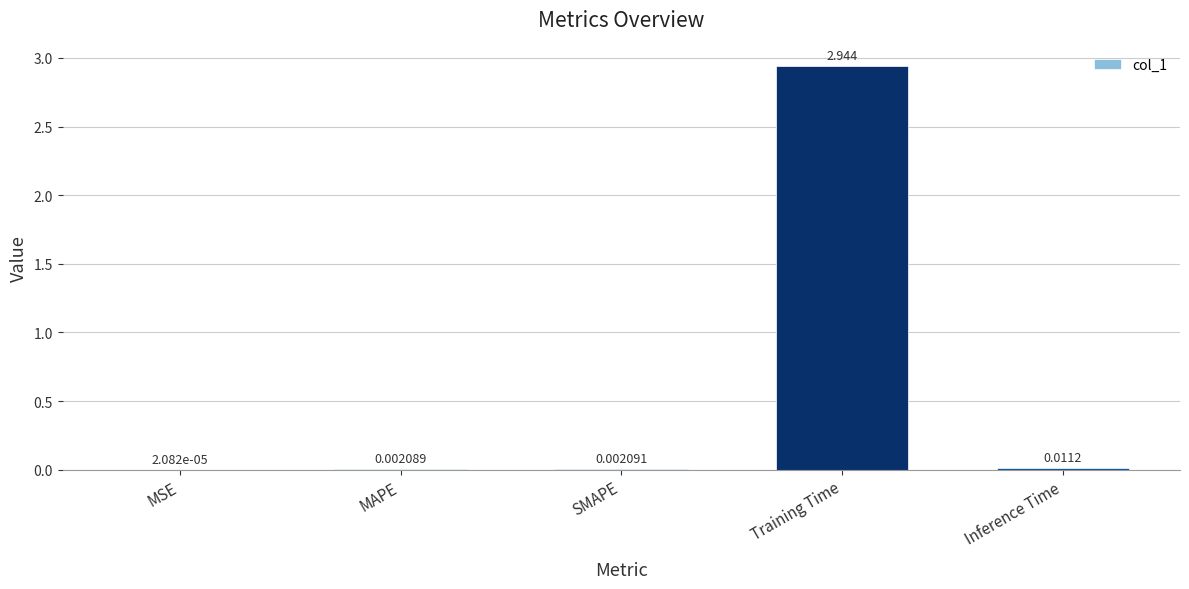

Are the bars horizontal?

No